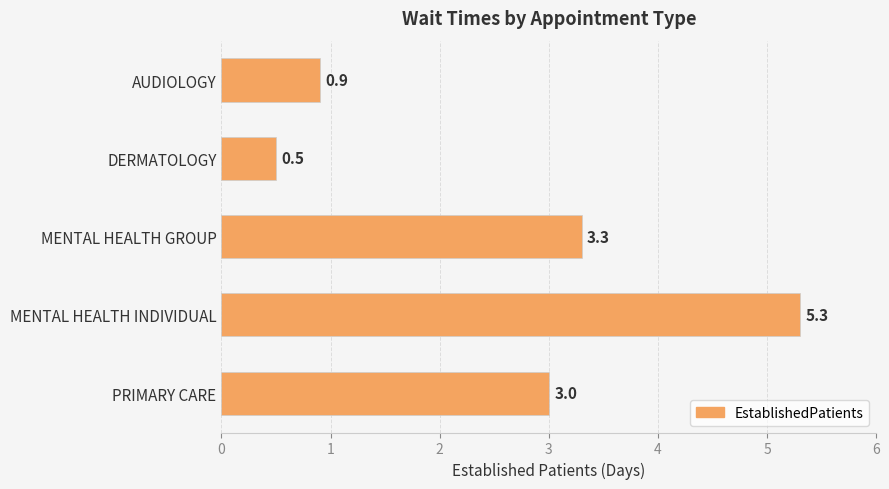

What is the difference between the maximum and minimum values?

4.8